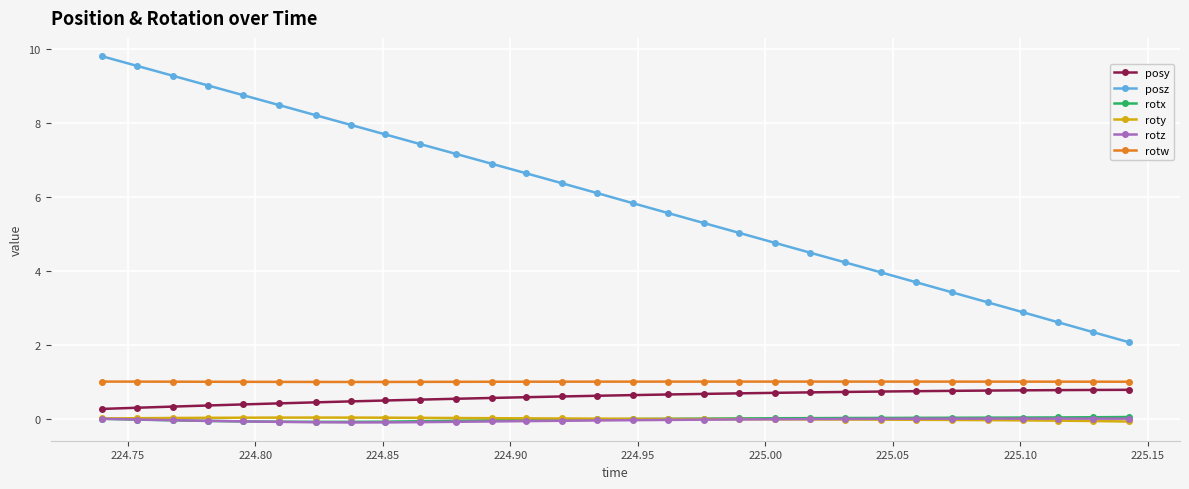

True or false: rotz and rotw cross at least once.

False